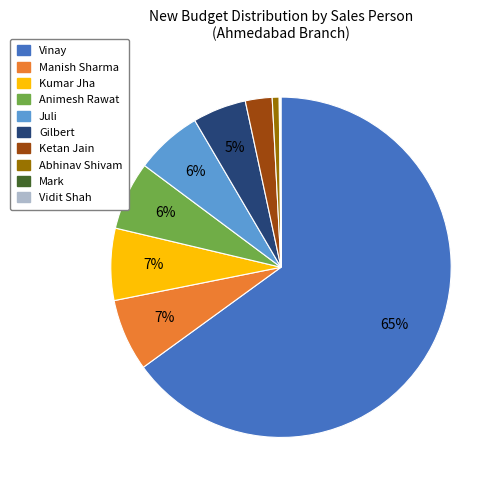

To the nearest percent, what is the difference between the largest and smallest slice percentages?

65%